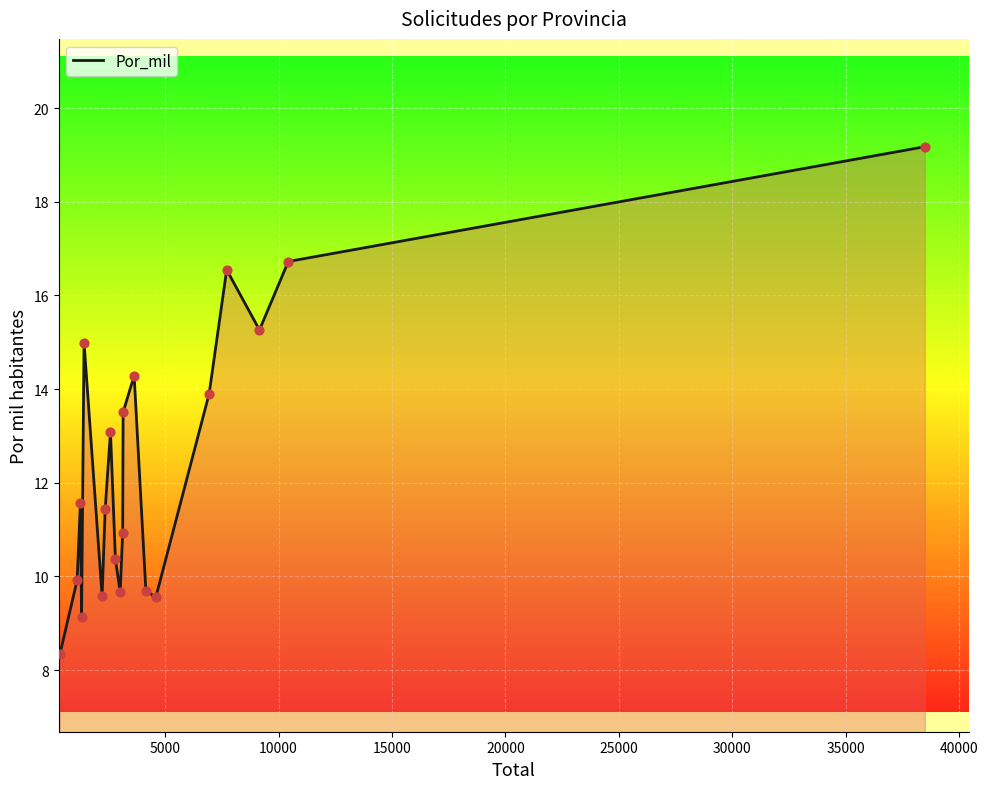

What is the smallest value displayed?

8.4